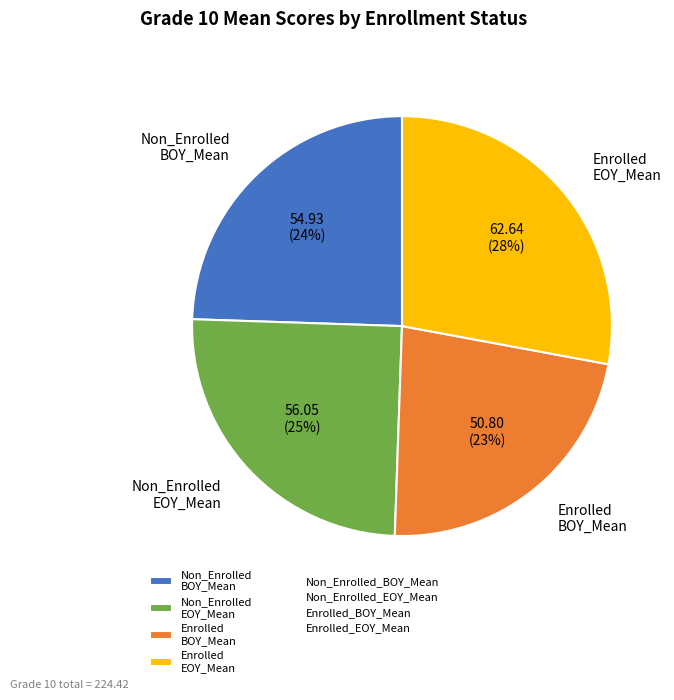

Do Enrolled EOY_Mean and Non_Enrolled EOY_Mean together represent more than half of the pie?

Yes